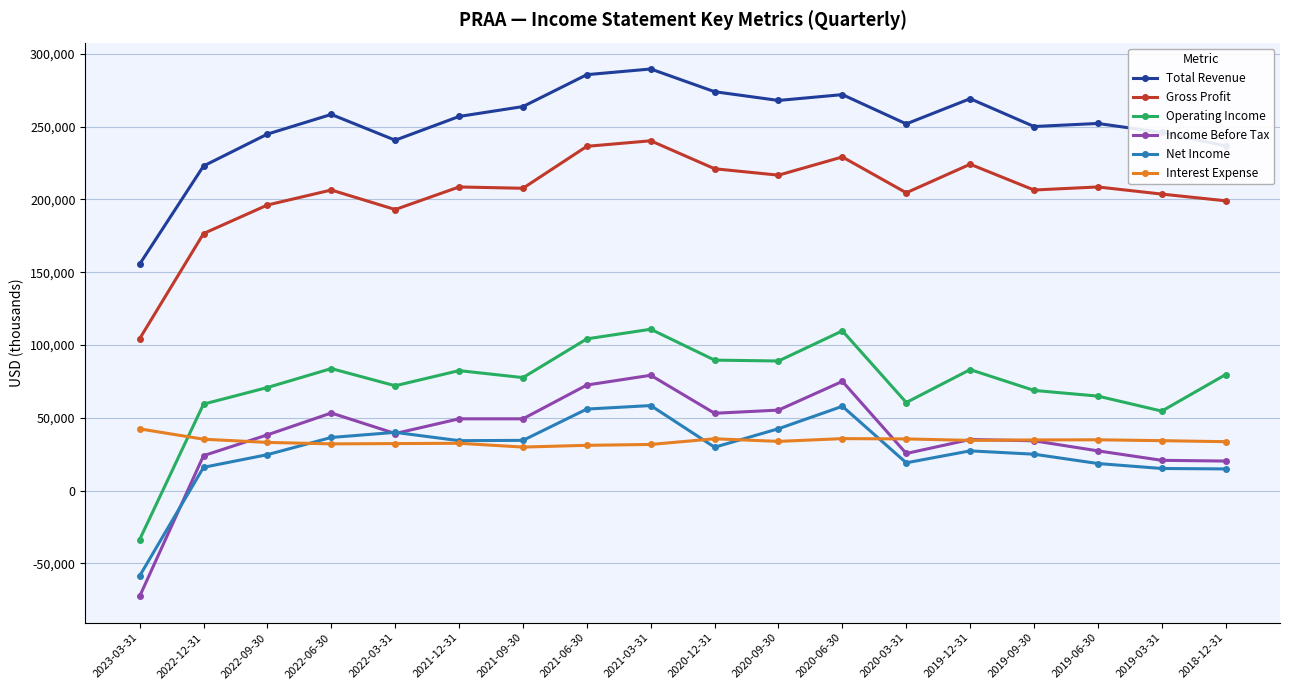

Which series changed the most between 2022-03-31 and 2019-03-31?

Net Income